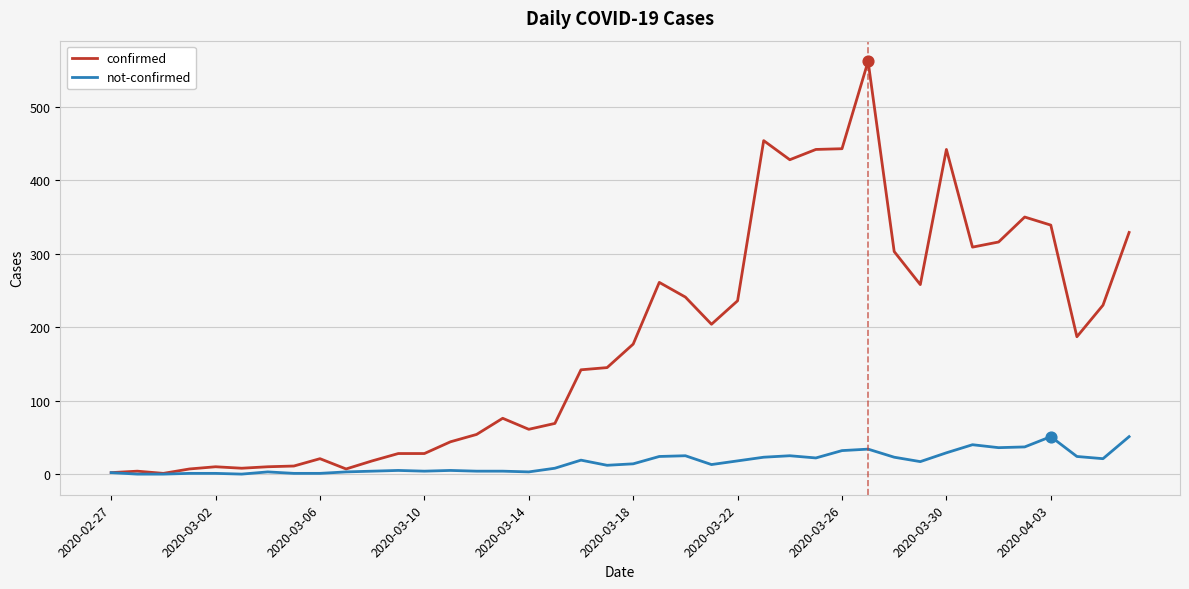

What are all the series names shown in the legend?

confirmed, not-confirmed